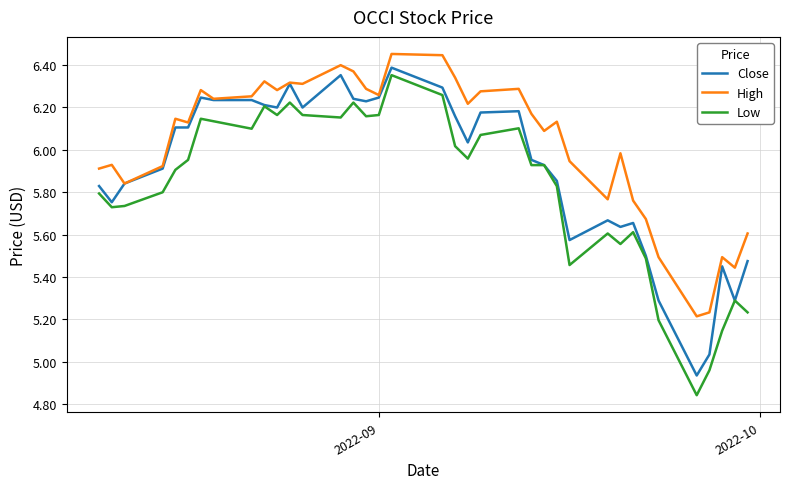

Which series has the widest spread of values?

Low